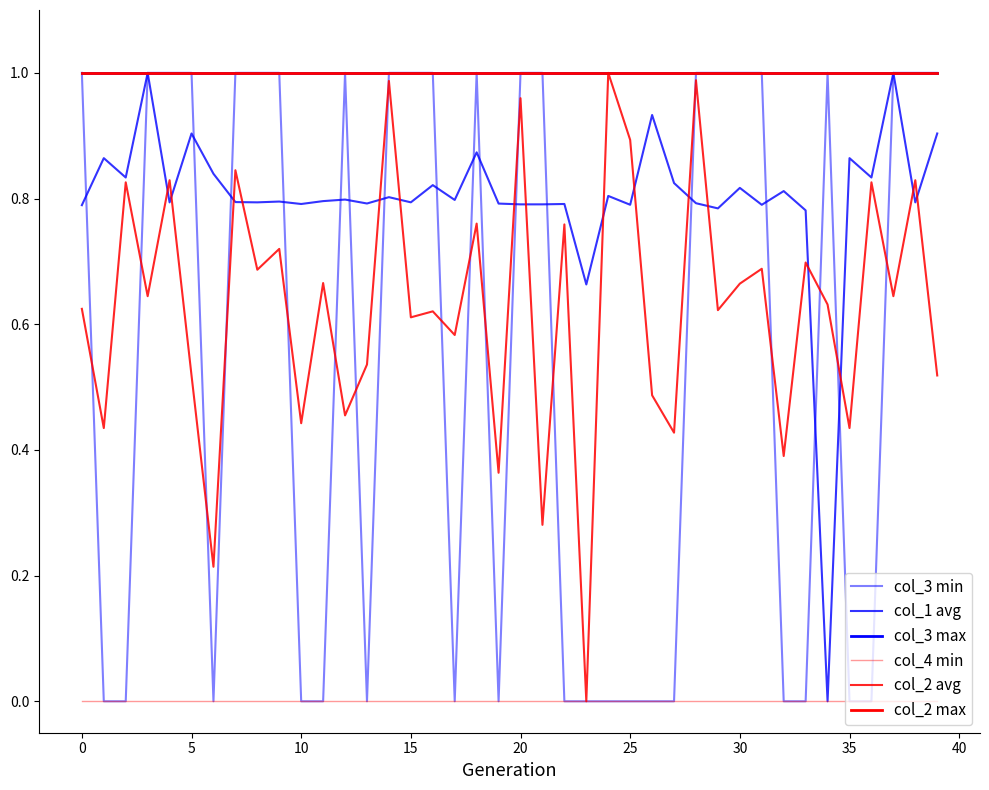

How many times do col_1 avg and col_2 avg cross each other?

16